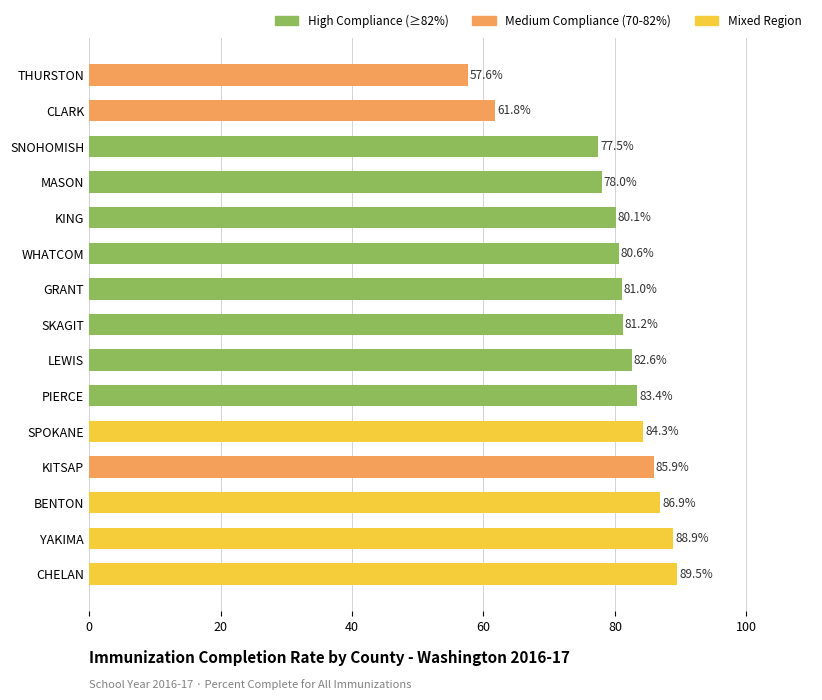

What is the average value?

80.0